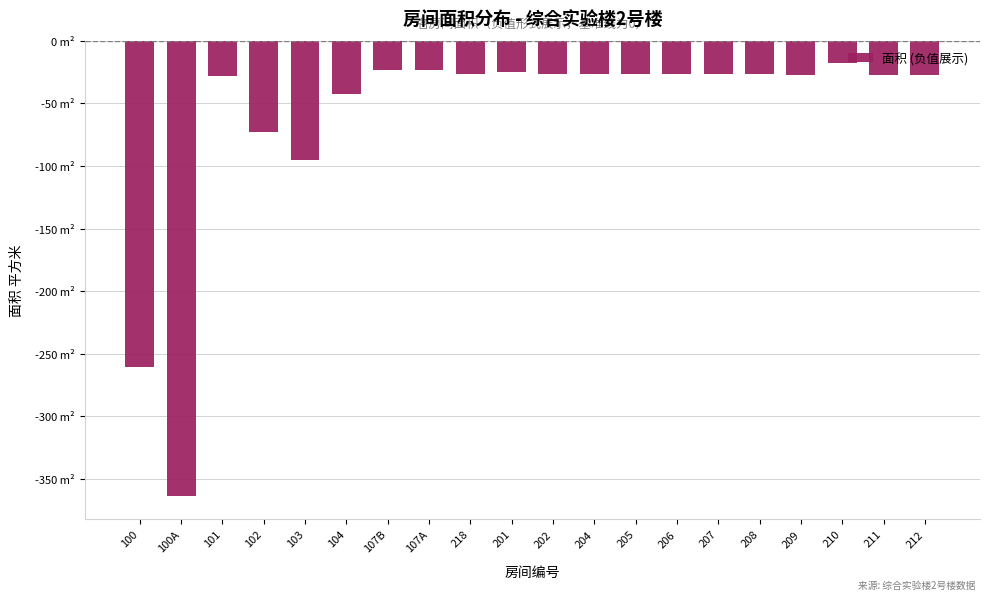

Reading left to right, transcribe all the data shown in this chart.

100=-260.5	100A=-363.7	101=-28.6	102=-72.6	103=-95.2	104=-42.9	107B=-23.4	107A=-23.4	218=-26.4	201=-25.1	202=-26.4	204=-26.4	205=-26.5	206=-26.2	207=-26.5	208=-26.4	209=-27.3	210=-17.8	211=-27.3	212=-27.3